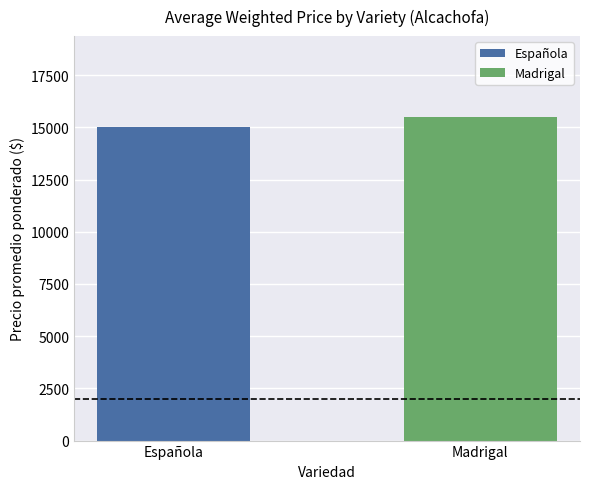

List the labels in order of value, largest first.

Madrigal, Española